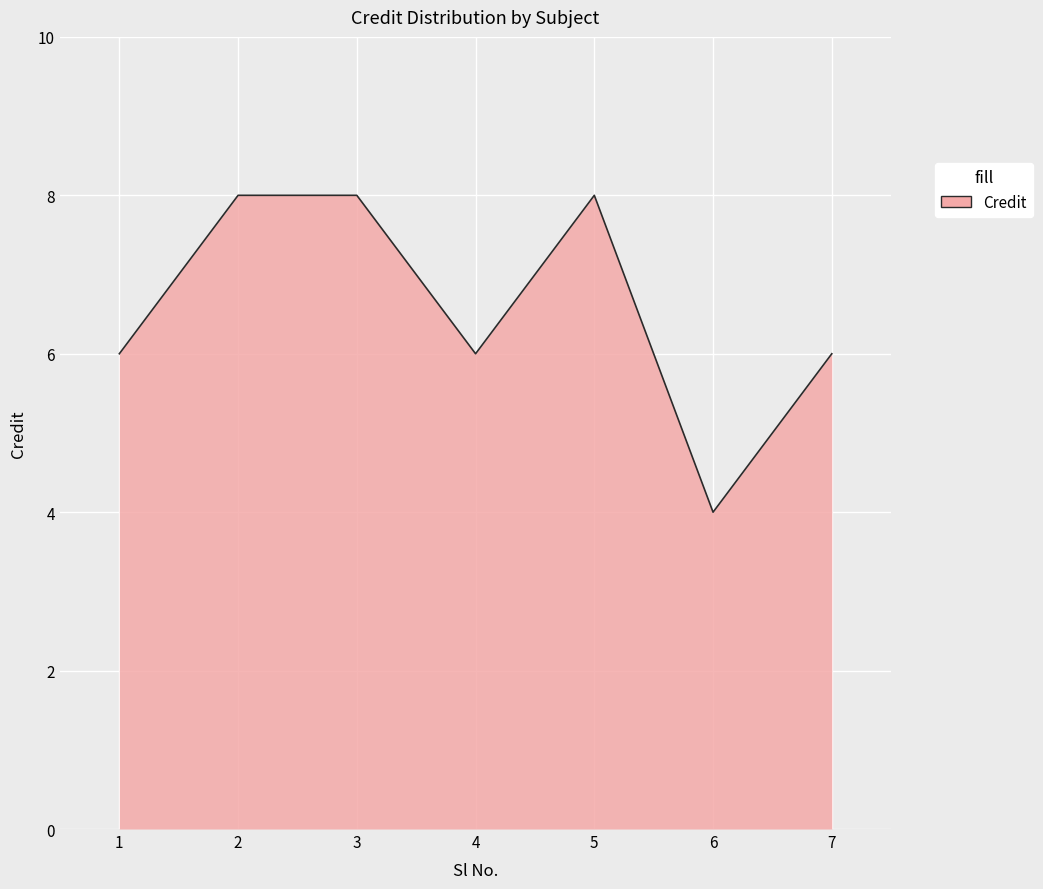

What is the approximate value at 1?

6